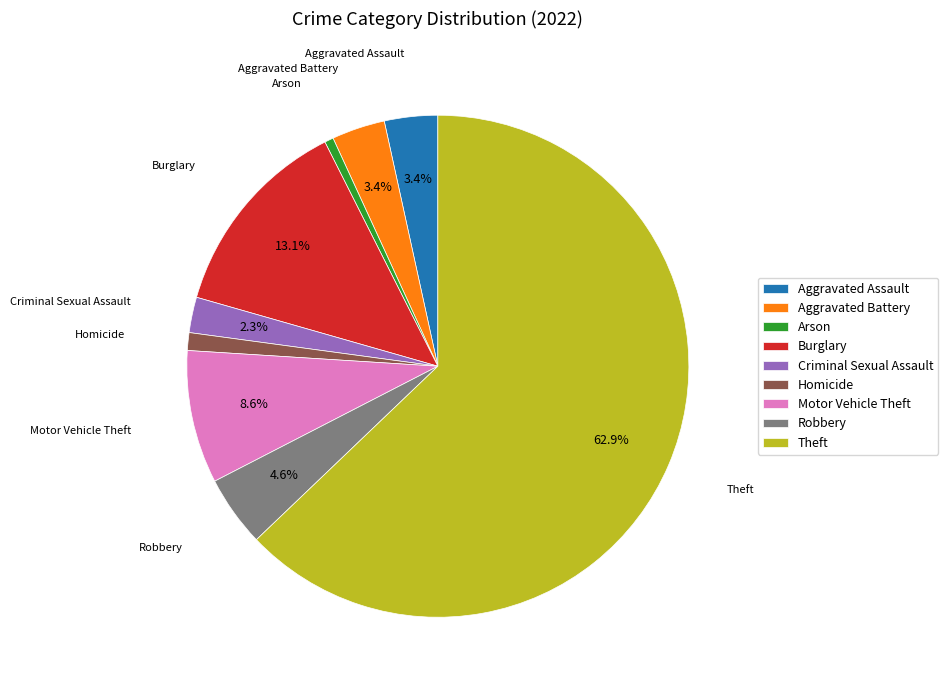

Which category has the biggest portion of the pie?

Theft